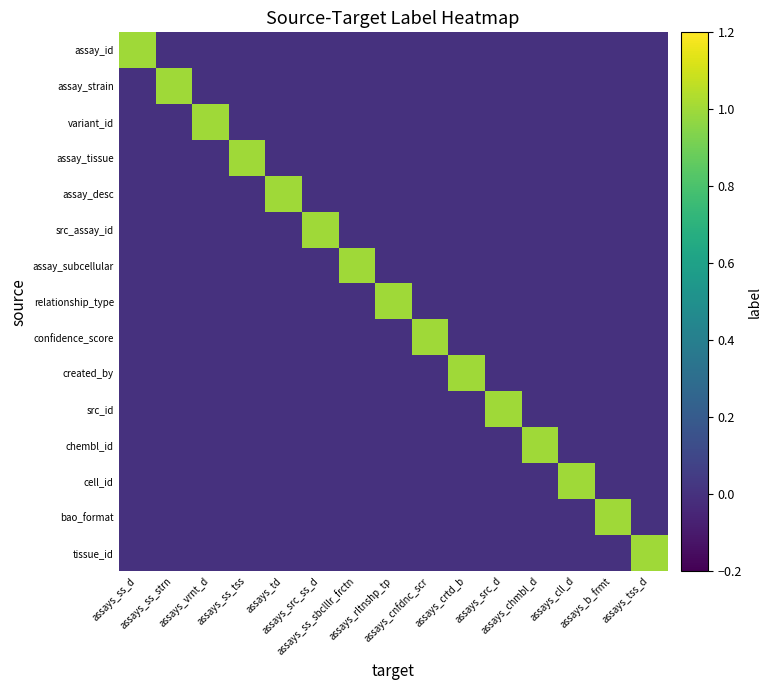

Which series has the widest spread of values?

assay_id